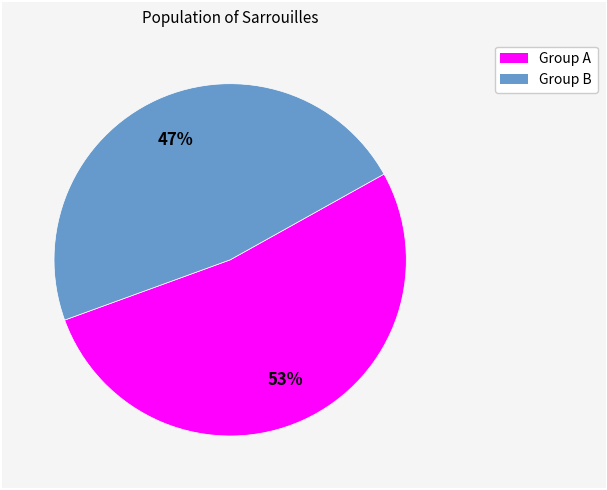

Is there any slice that represents more than half of the pie?

Yes